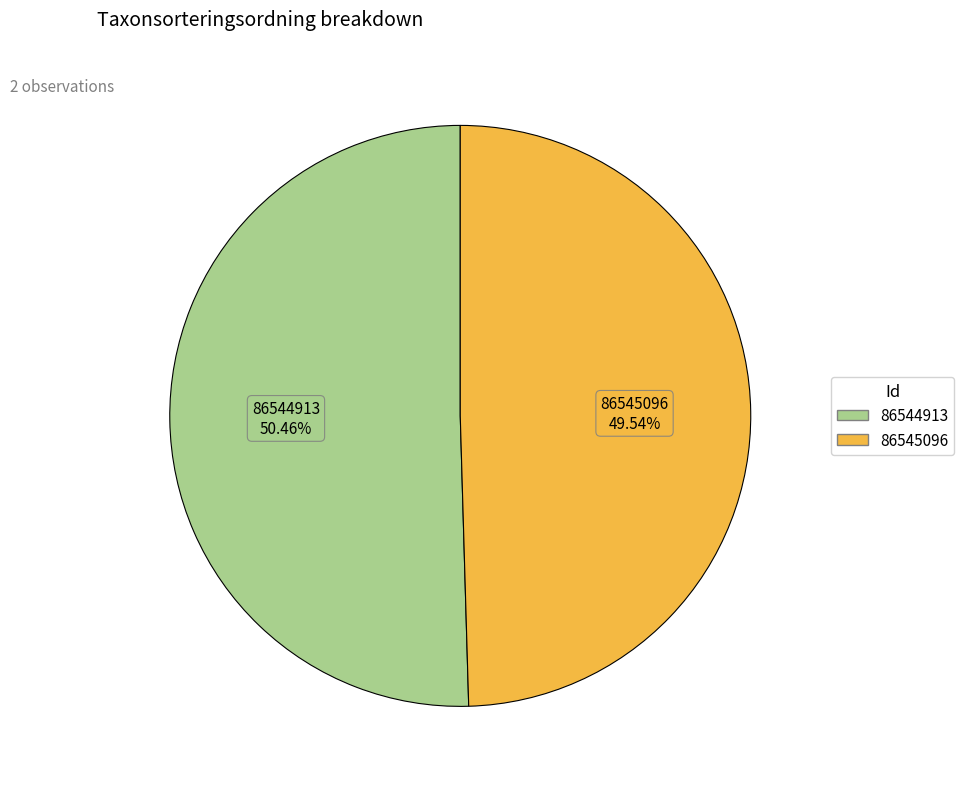

Combined, do 86544913 and 86545096 account for over 50%?

Yes